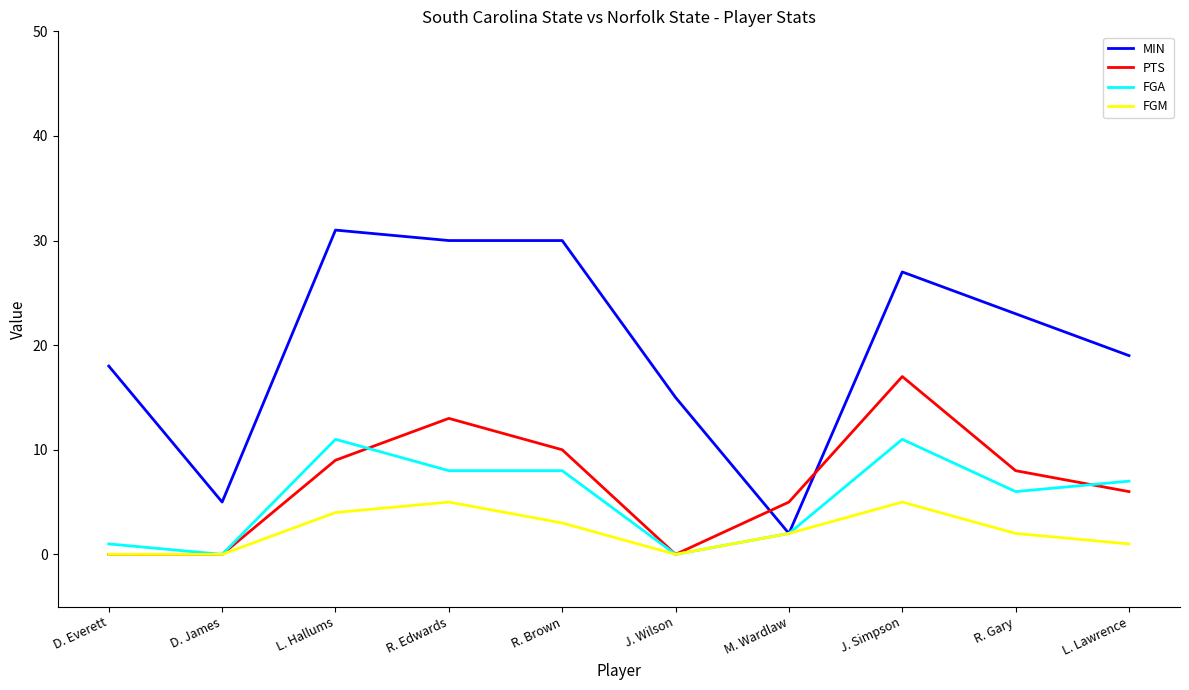

Which series changed the most between L. Hallums and R. Brown?

FGA